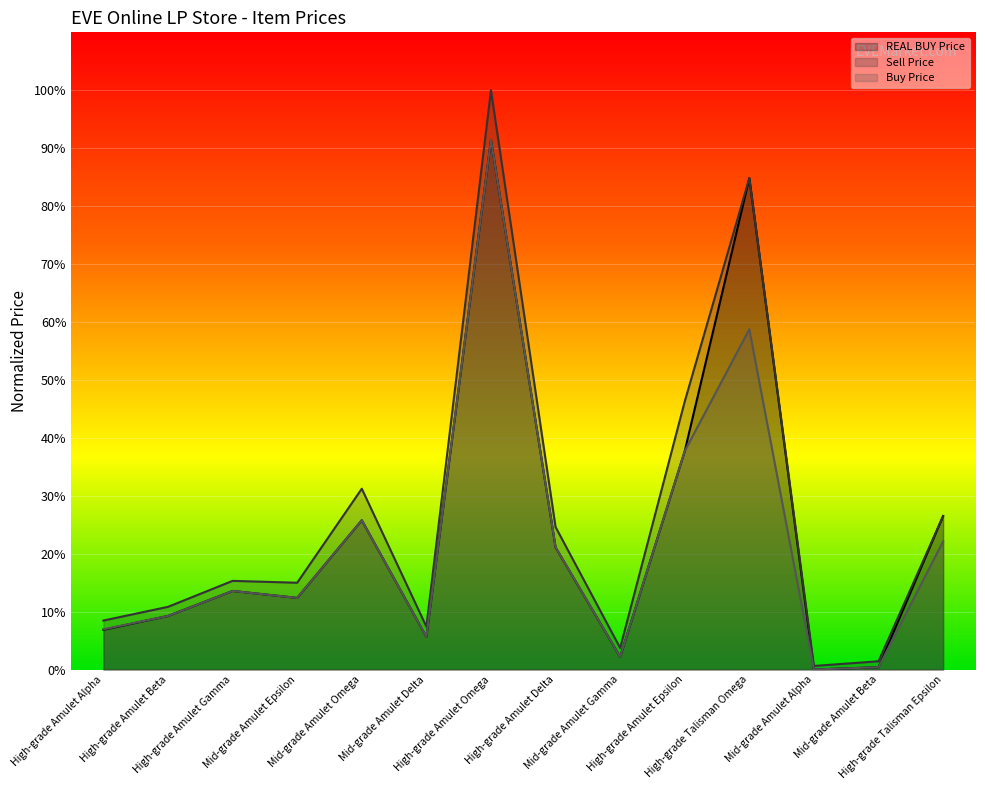

What is the maximum value shown in the chart?

100.0